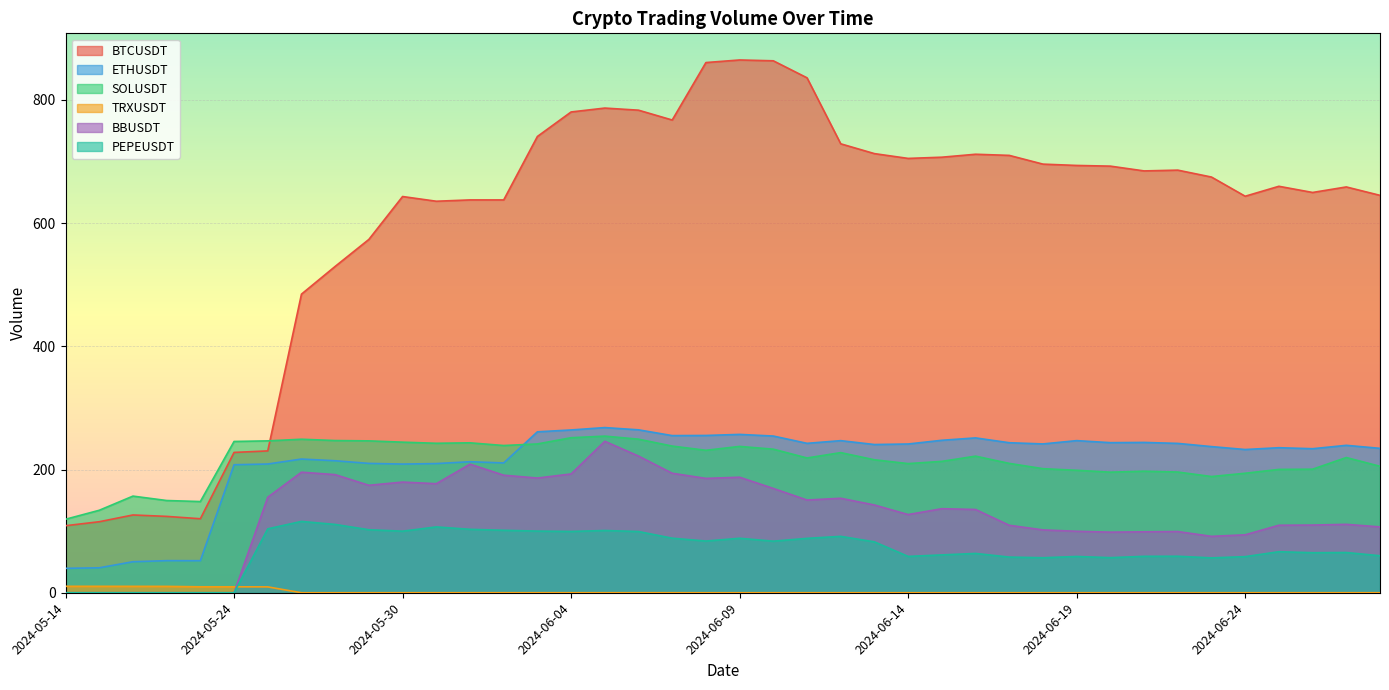

True or false: TRXUSDT has more than 0 interior local peaks.

True